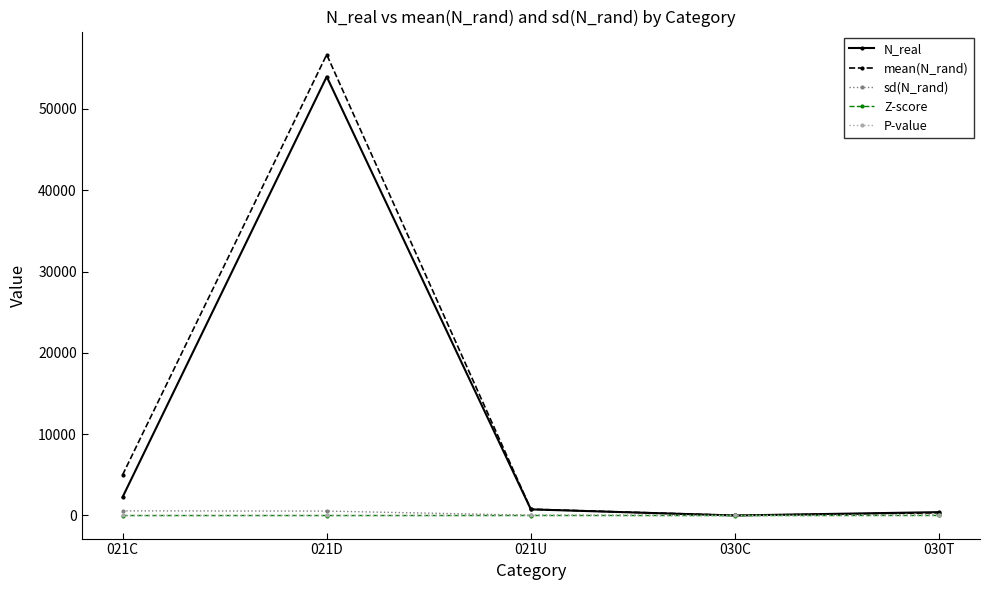

Read the Z-score value at 021C.

-4.8